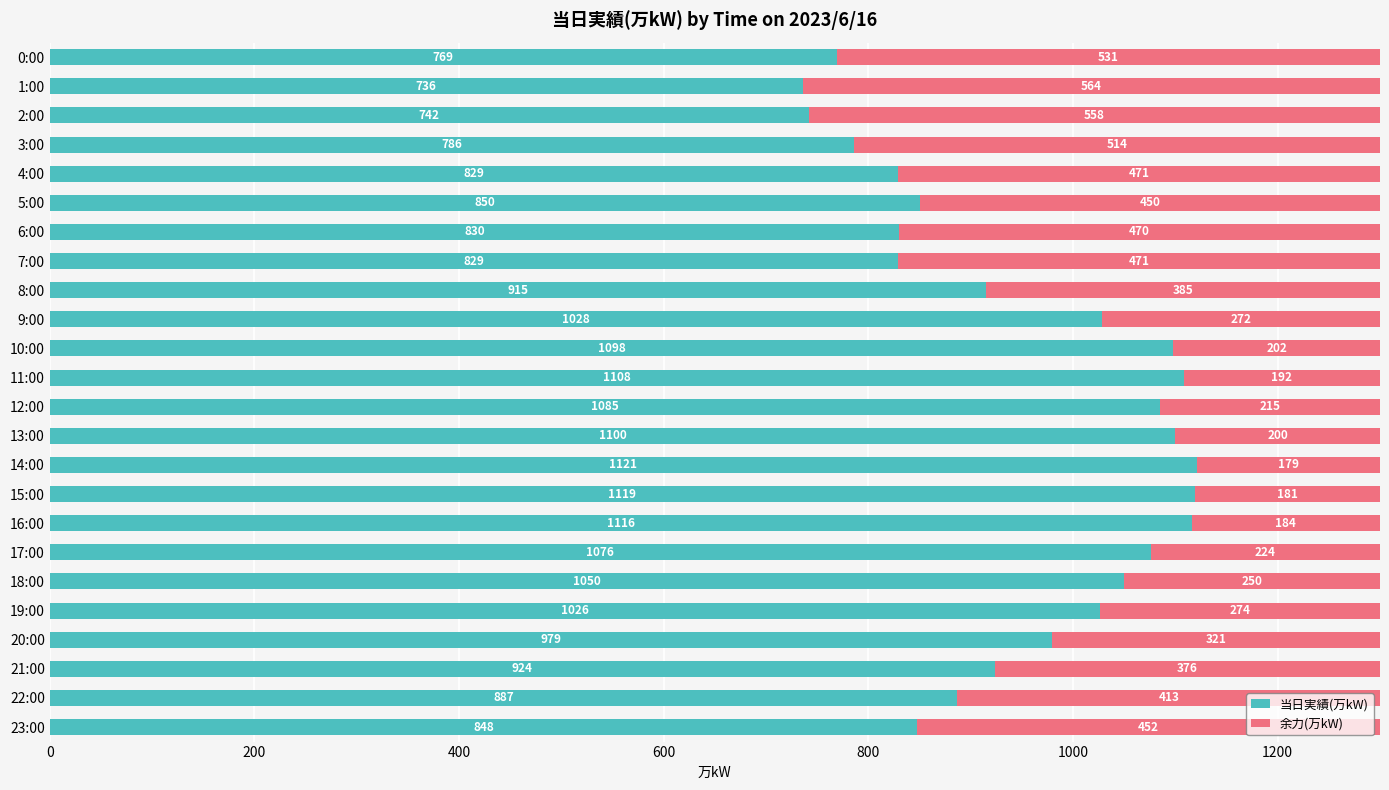

What is the total value across all series at 16:00?

1300